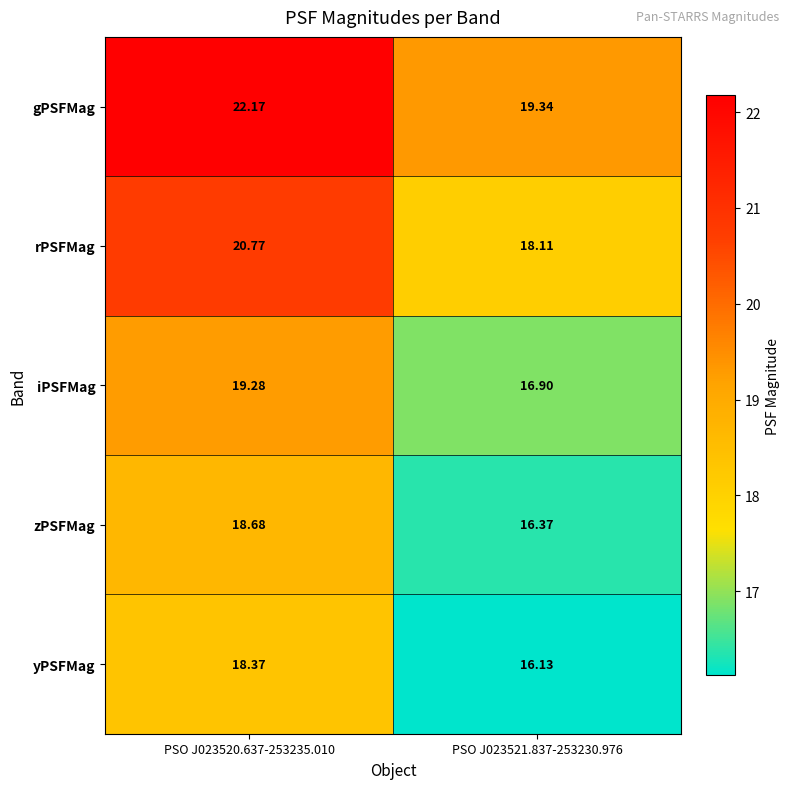

At PSO J023520.637-253235.010, list the series in order from largest to smallest.

gPSFMag, rPSFMag, iPSFMag, zPSFMag, yPSFMag